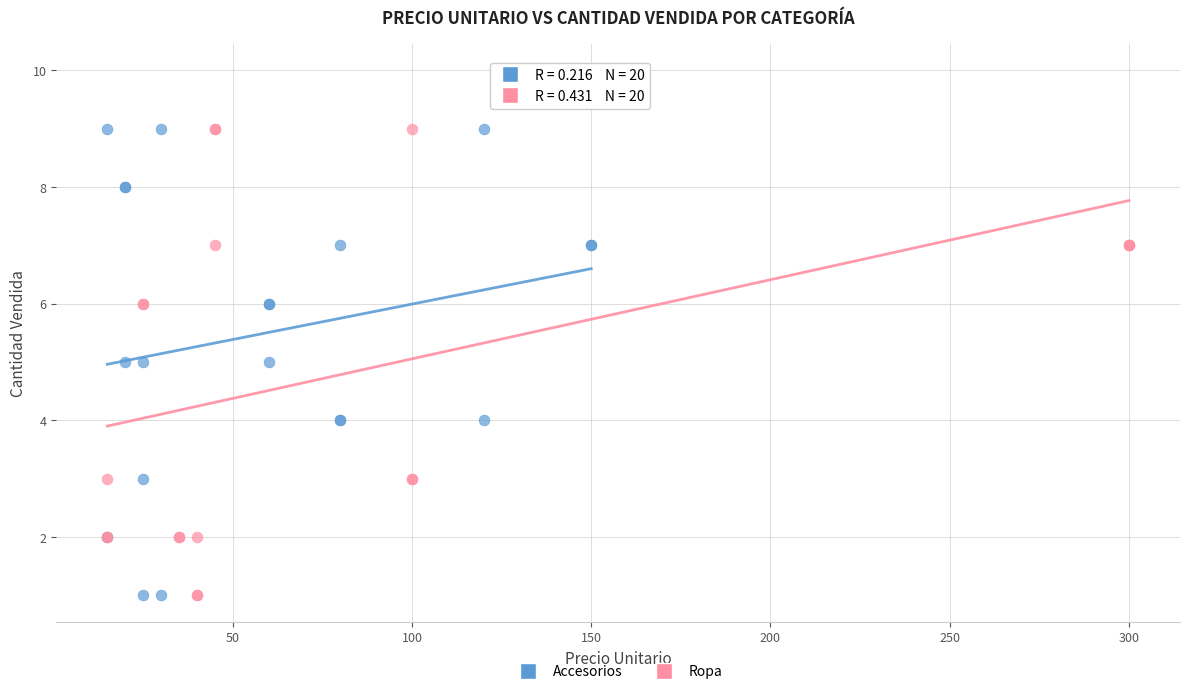

Which series contains the highest Y value?

Ropa